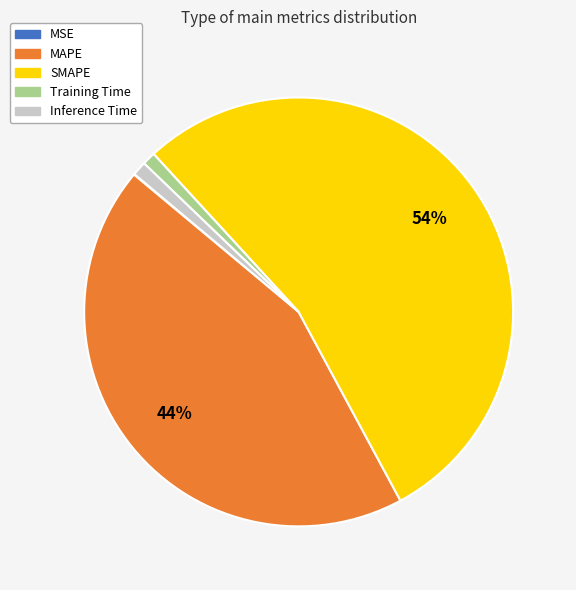

Does any single category account for the majority?

Yes